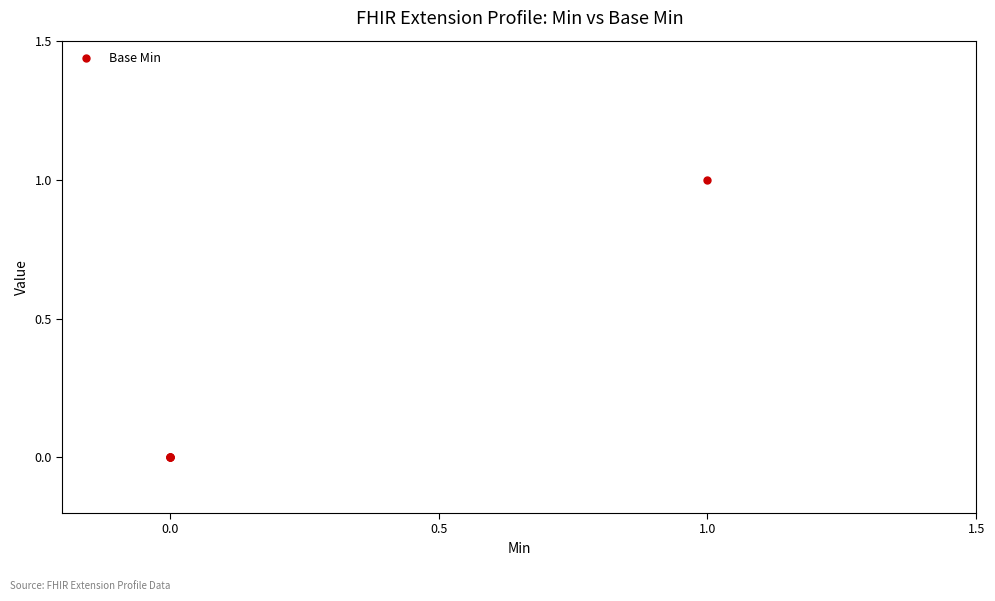

What is the change in value from 0.0 to 1.0?

+1